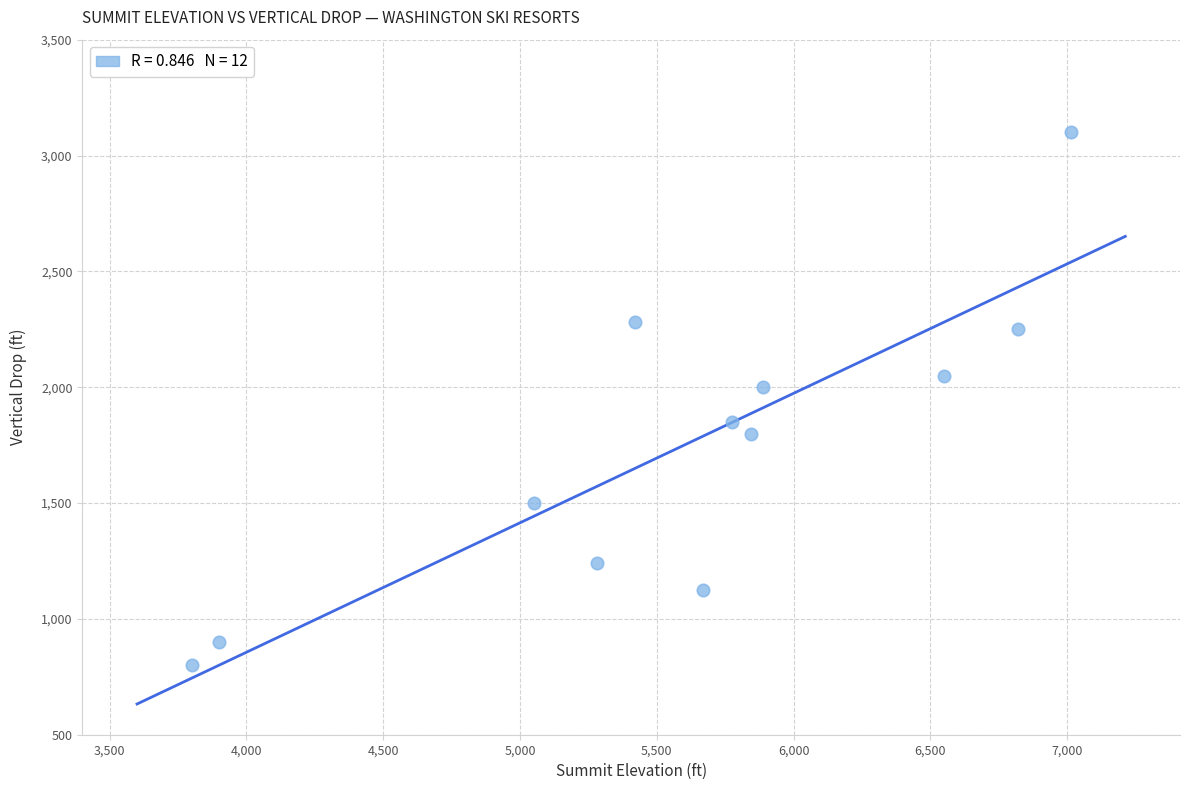

What Y value in the scatter plot is closest to 1950?

2000